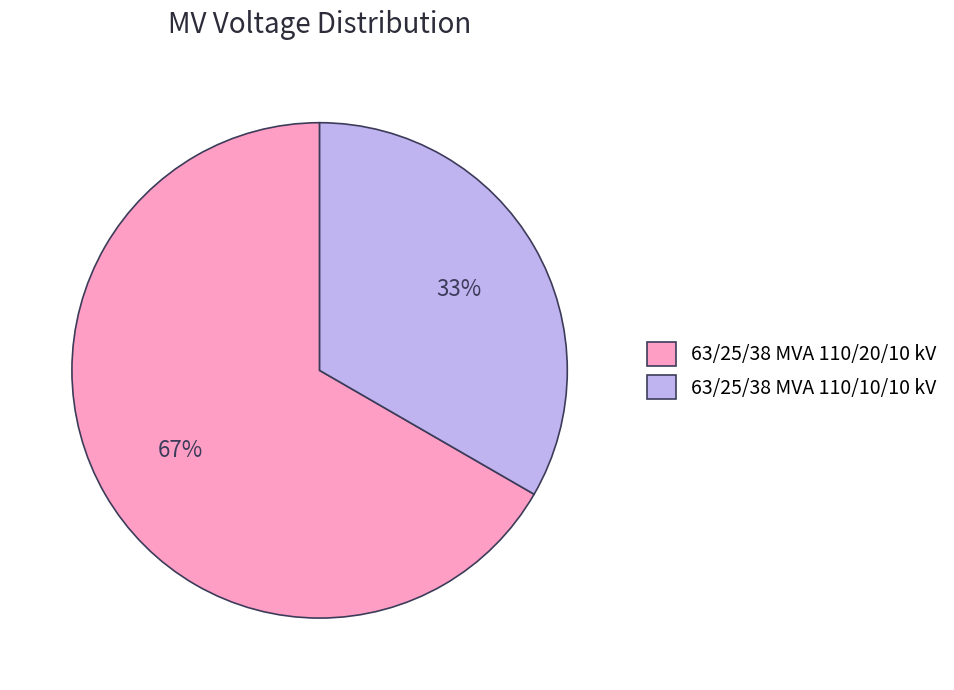

To the nearest percent, what percentage of the pie is 63/25/38 MVA 110/10/10 kV?

33%